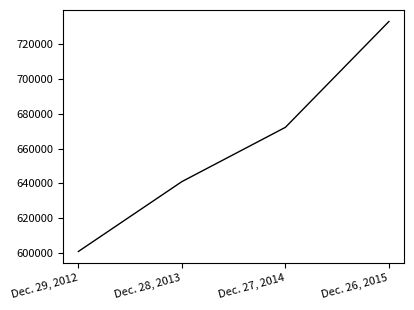

What value does the data have at Dec. 26, 2015?

733067